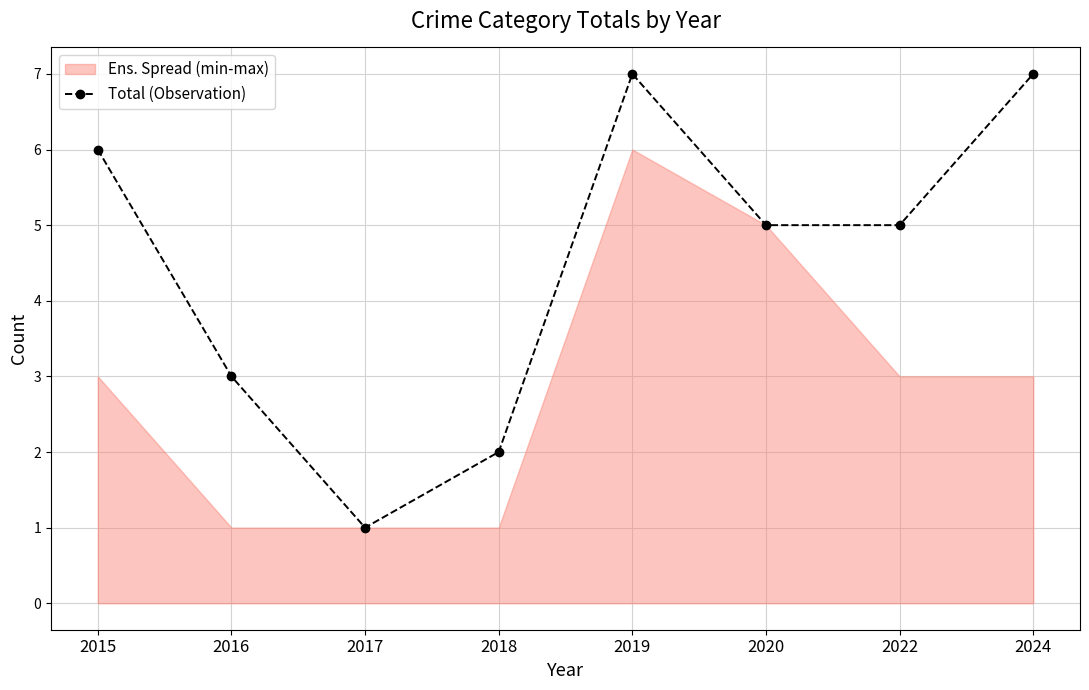

Does the chart display data point markers on the line(s)?

Yes